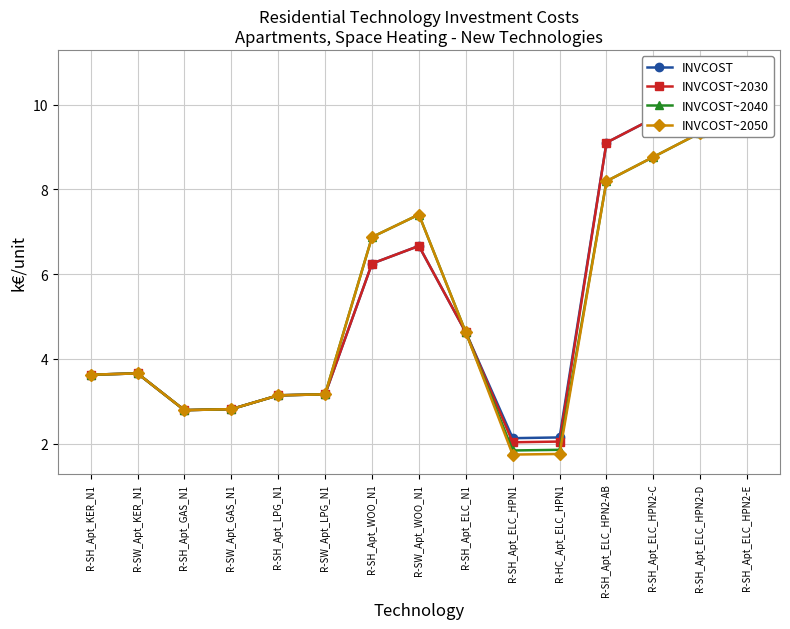

What is the label of the 5th point from the left?

R-SH_Apt_LPG_N1